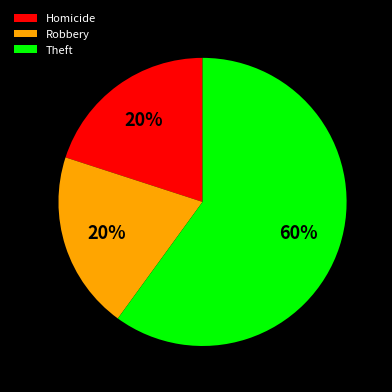

What is the largest slice in the pie chart?

Theft